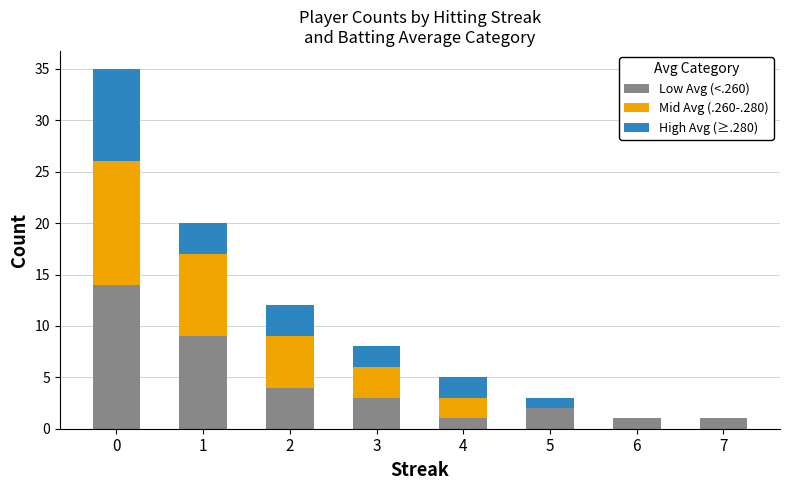

What is the total value across all series at 0?

35